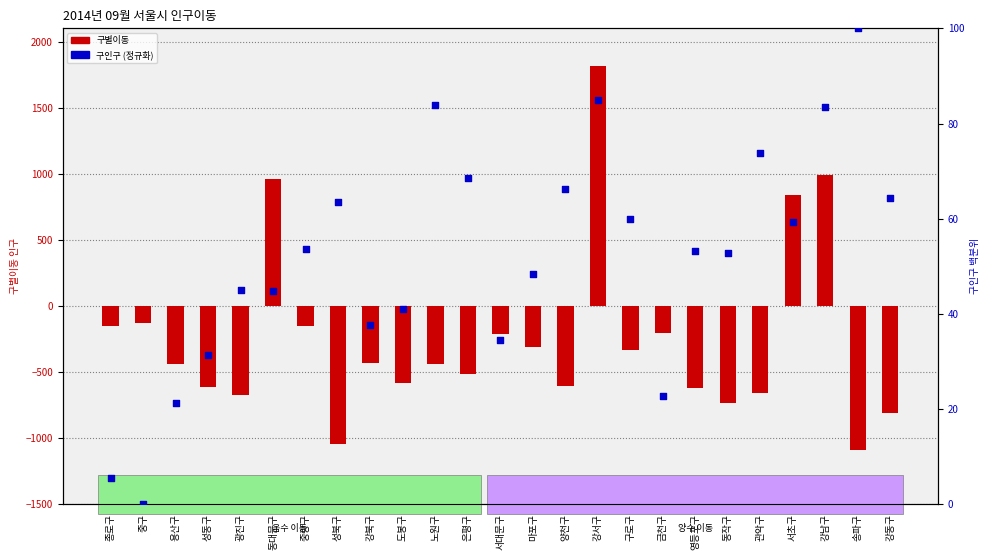

What are all the series names shown in the legend?

구별이동, 구인구 (정규화)